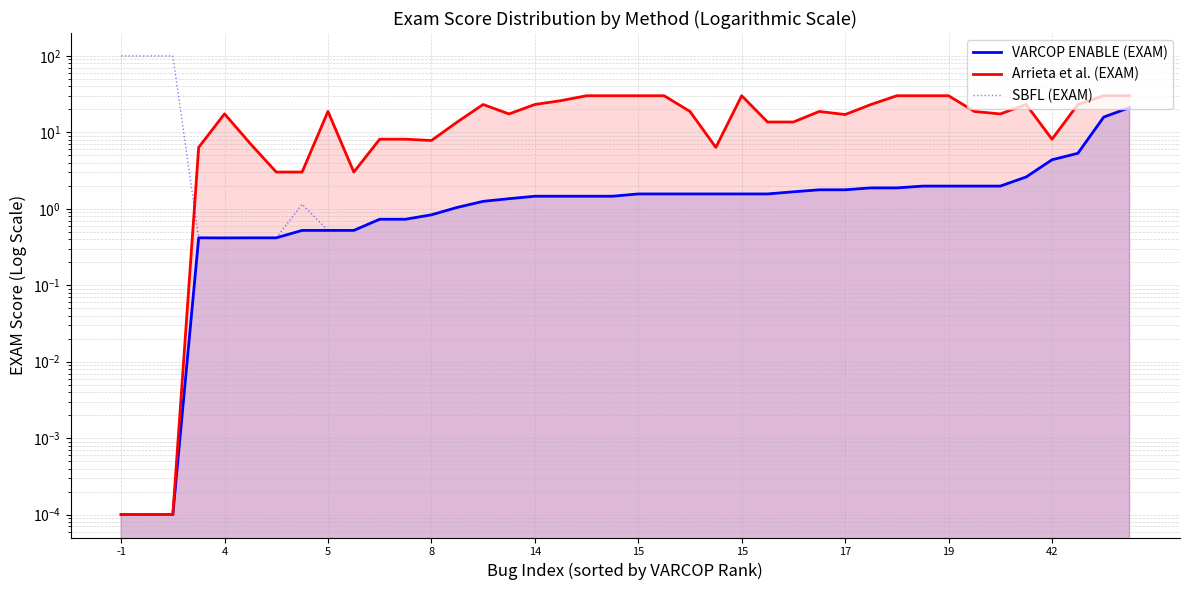

Read the Arrieta et al. (EXAM) value at 35.

23.2